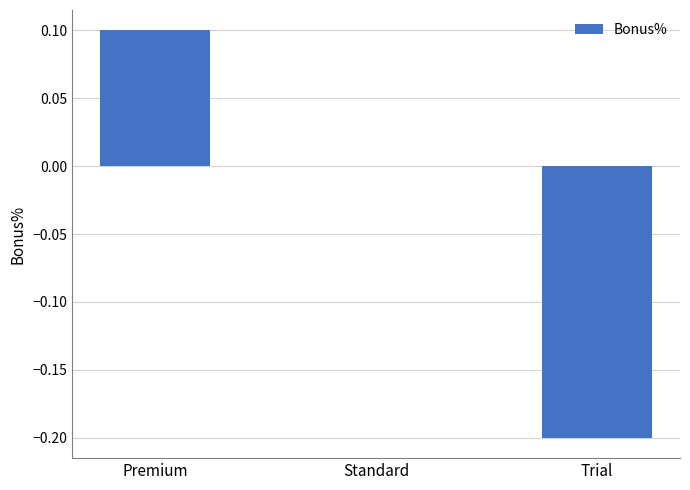

Which category has the highest value across all series?

Premium